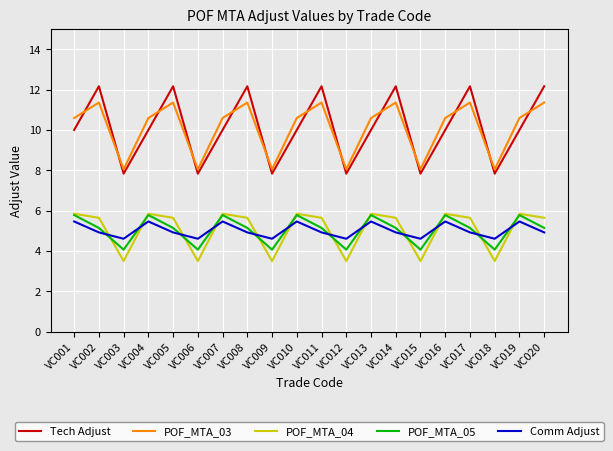

What is the total value across all series at VC006?

28.1